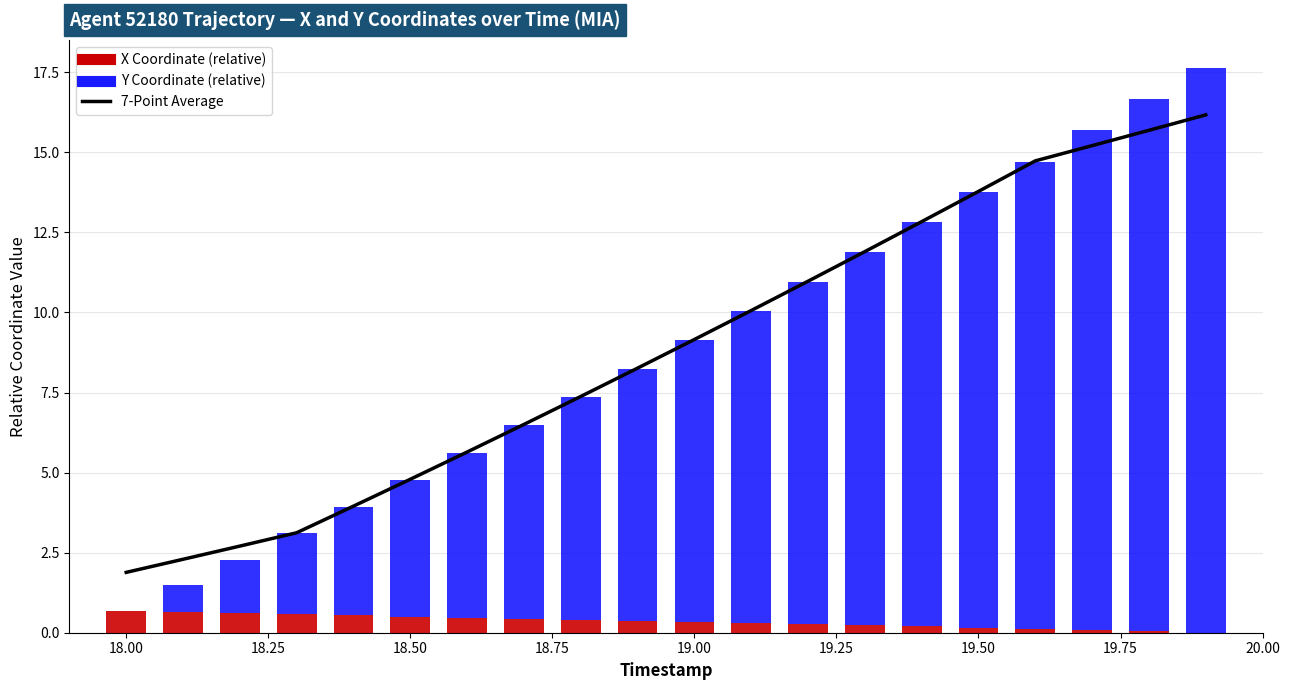

Which series has the largest total across all categories?

7-Point Average